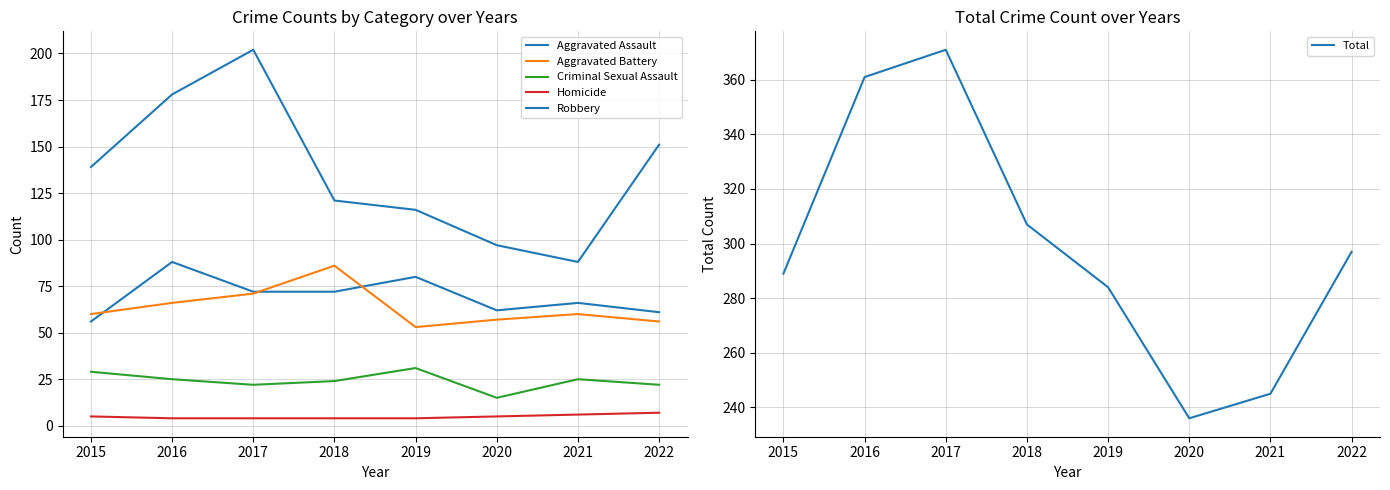

At 2022, list the series in order from largest to smallest.

Total, Robbery, Aggravated Assault, Aggravated Battery, Criminal Sexual Assault, Homicide